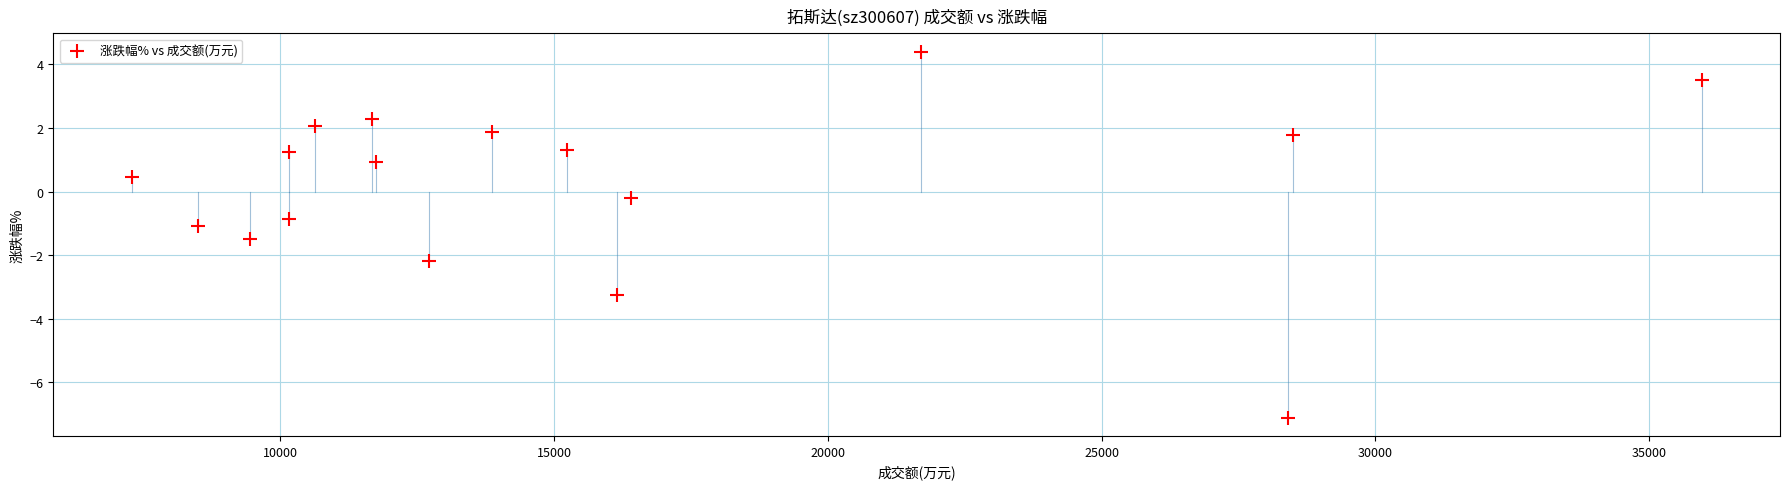

What is the range of Y values (max minus min)?

11.5